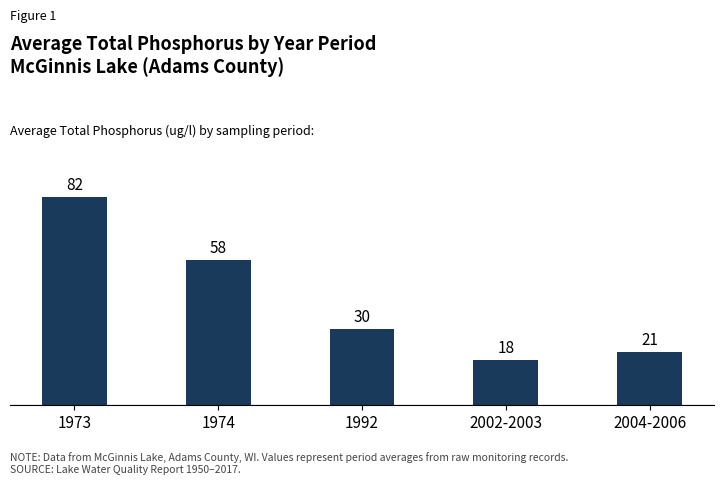

How many bars are there in total?

5